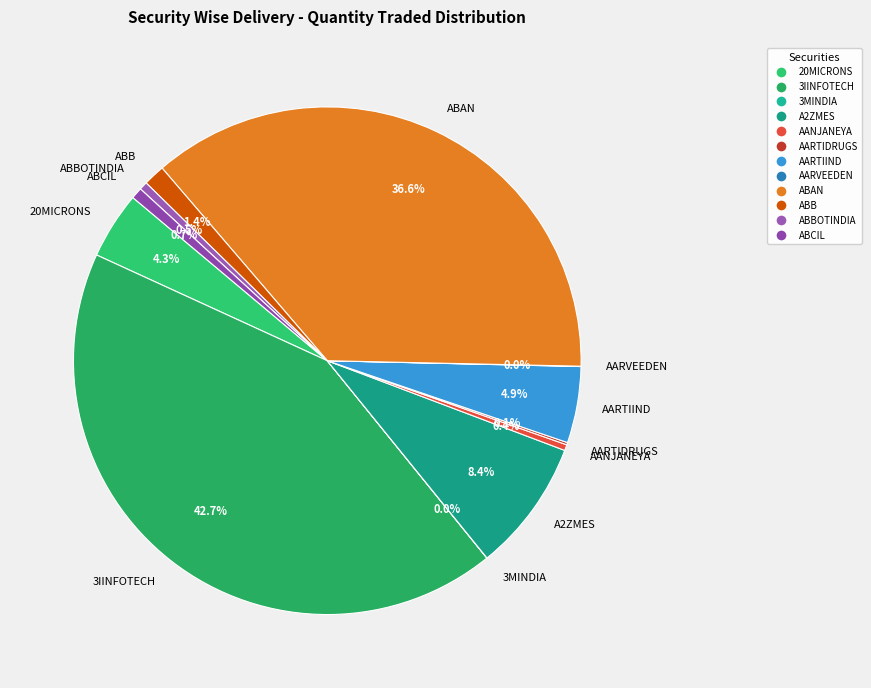

Which category has the biggest portion of the pie?

3IINFOTECH